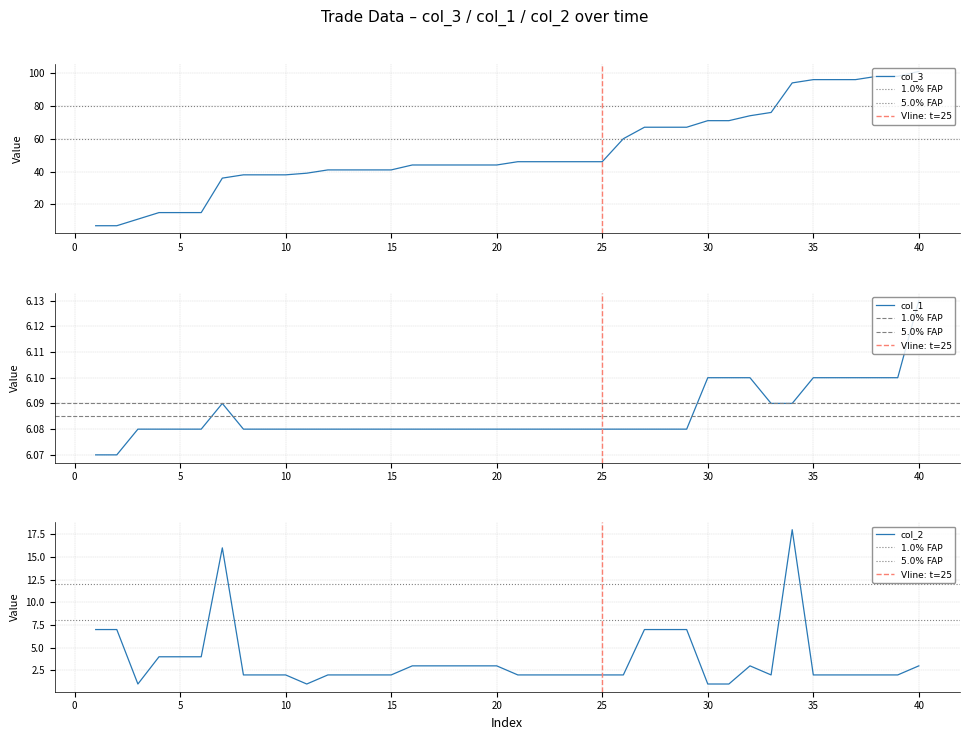

What is the sum of the col_2 values at 37 and 36?

4.0